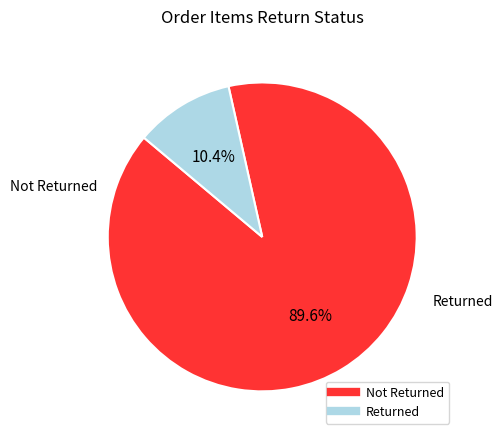

Count the number of slices in the pie.

2